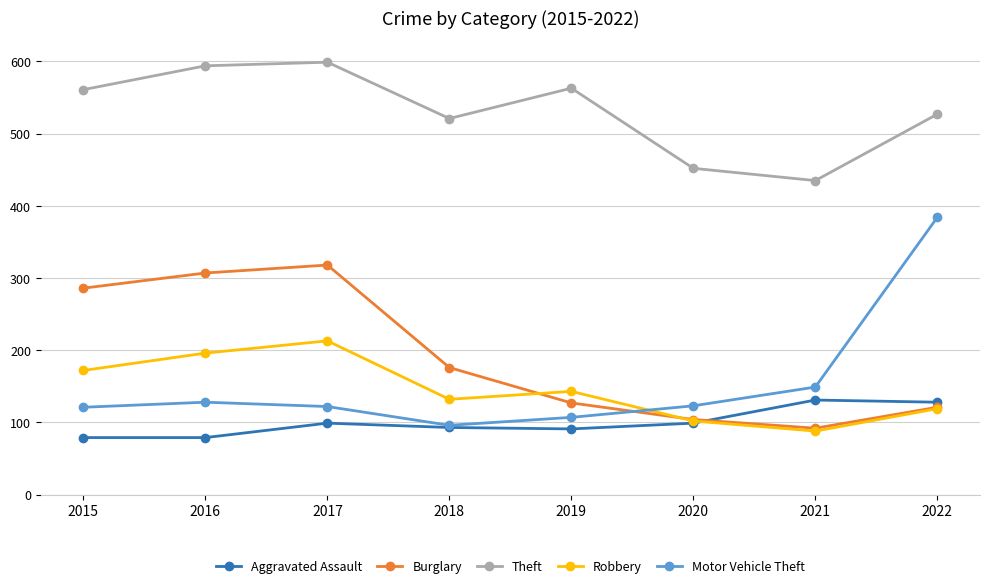

What is the value of the Motor Vehicle Theft point at the 3rd from the left?

122